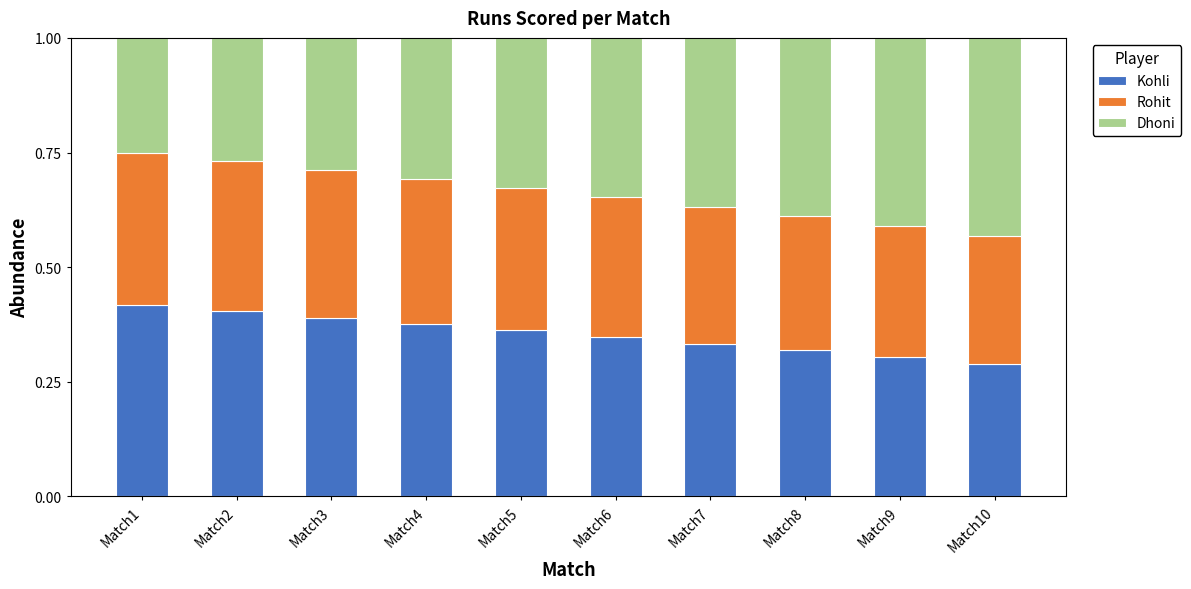

The Kohli series shows 0.4 at Match2. True or false?

True